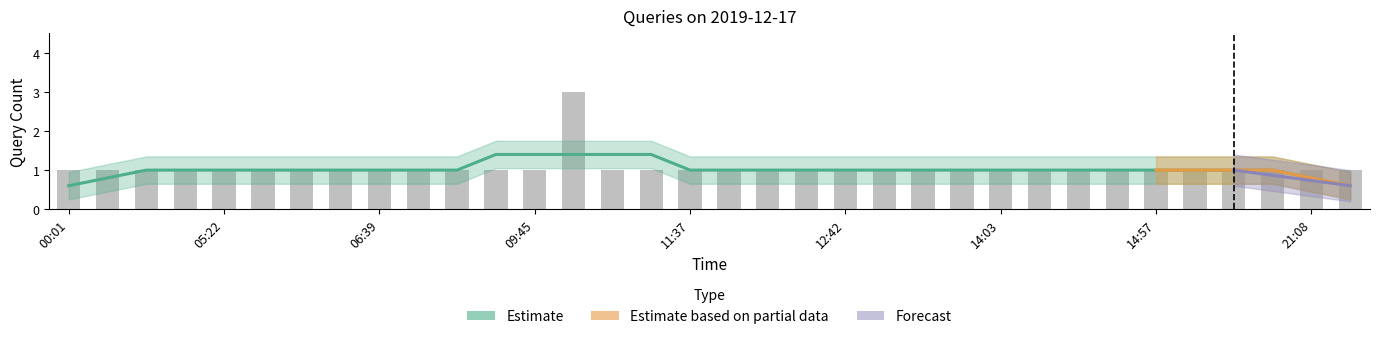

What is the average value?

1